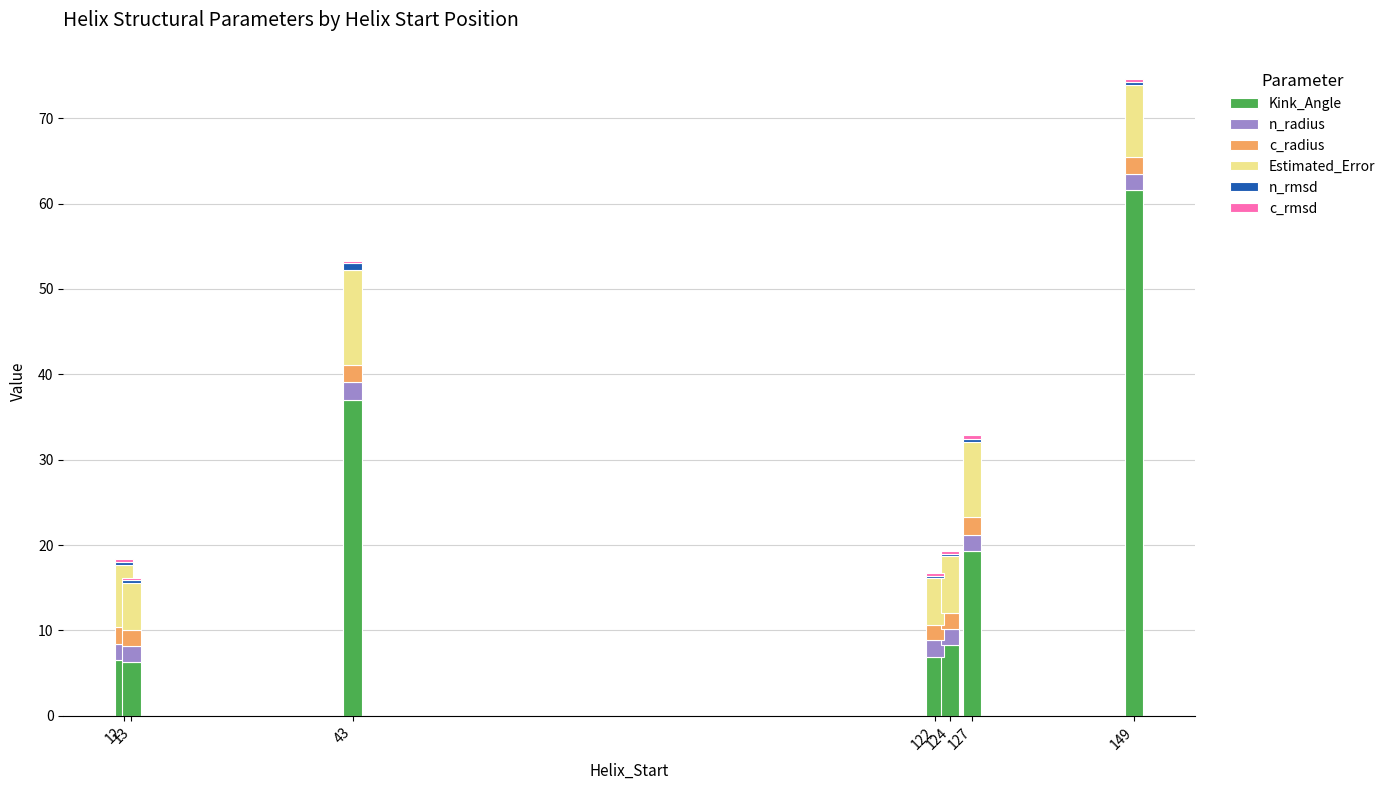

What is the lowest value of the Kink_Angle series?

6.3